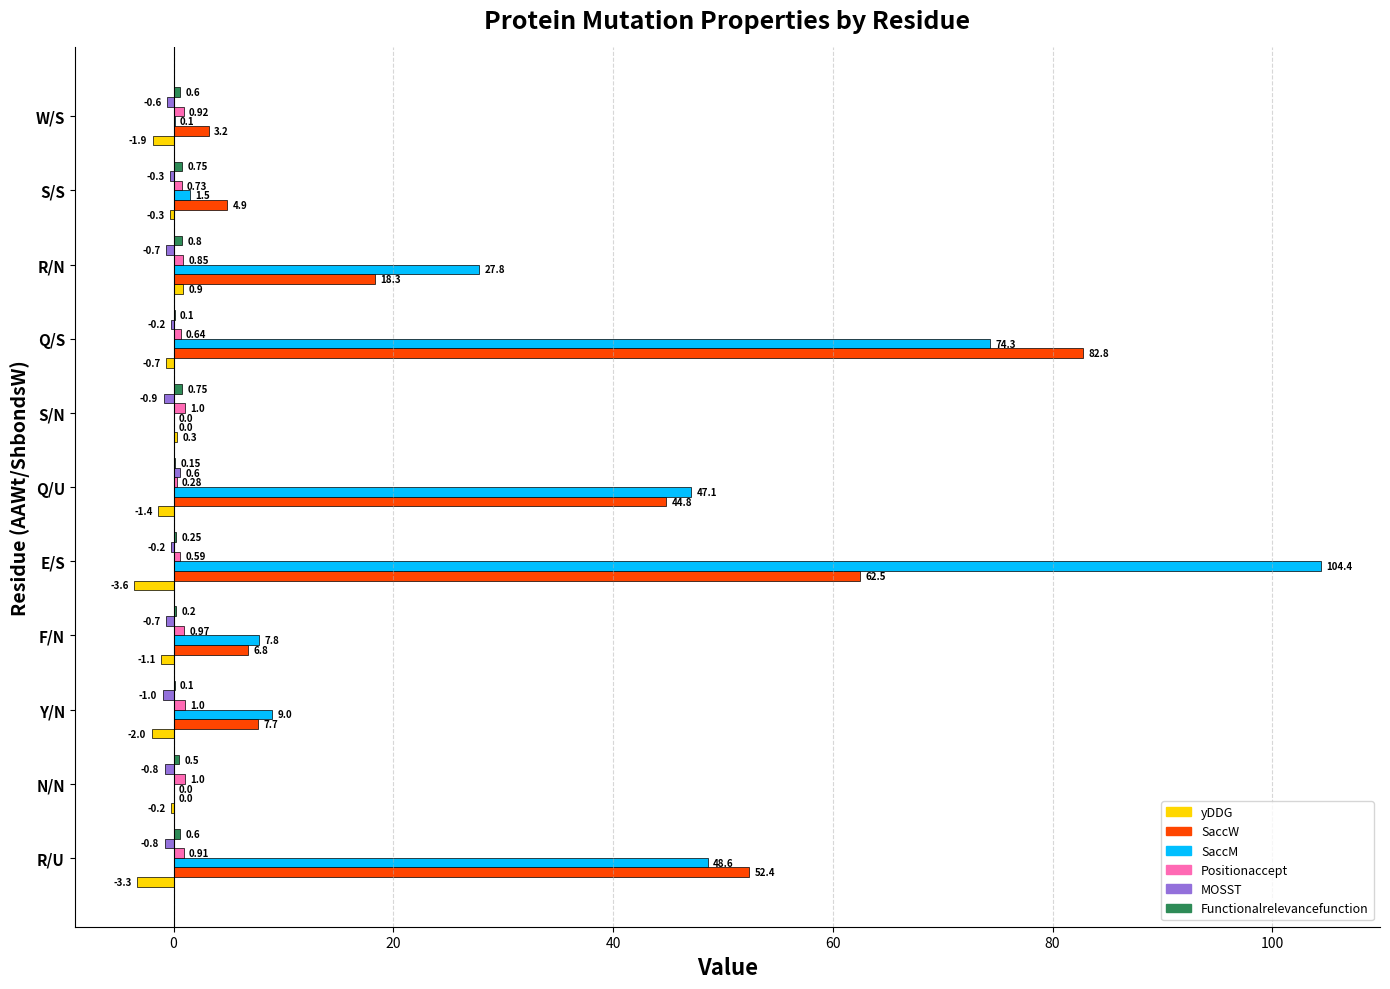

At which label is yDDG closest to -1?

F/N